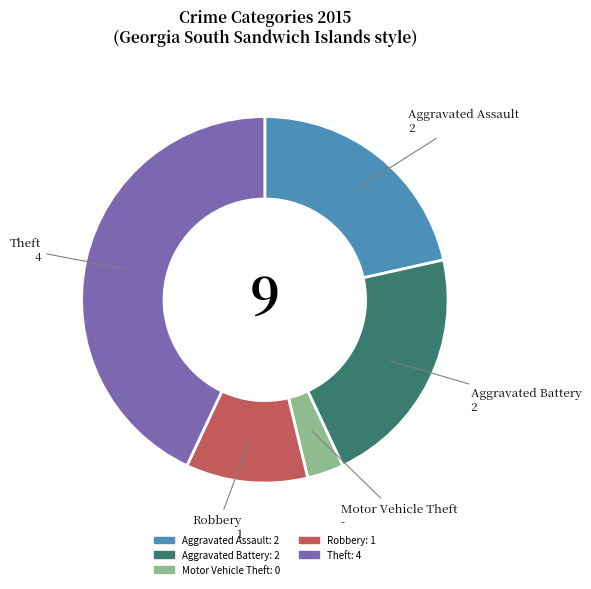

Which category has the biggest portion of the pie?

Theft